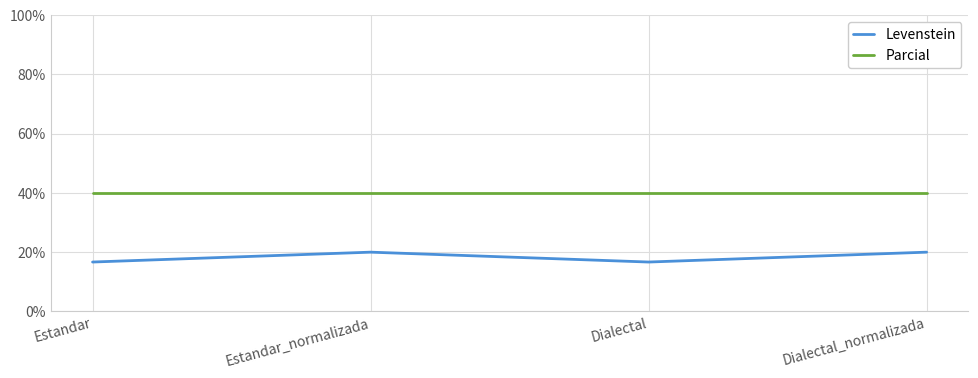

How many series are shown in this chart?

2